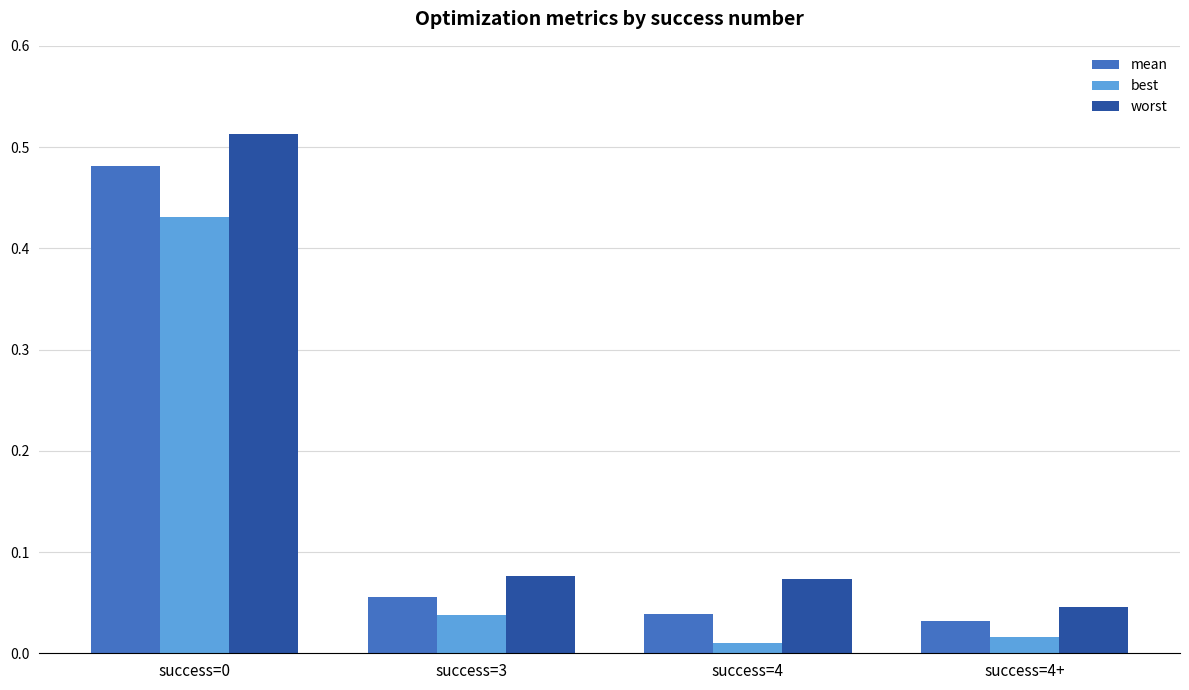

At how many categories does at least one series exceed 0?

4